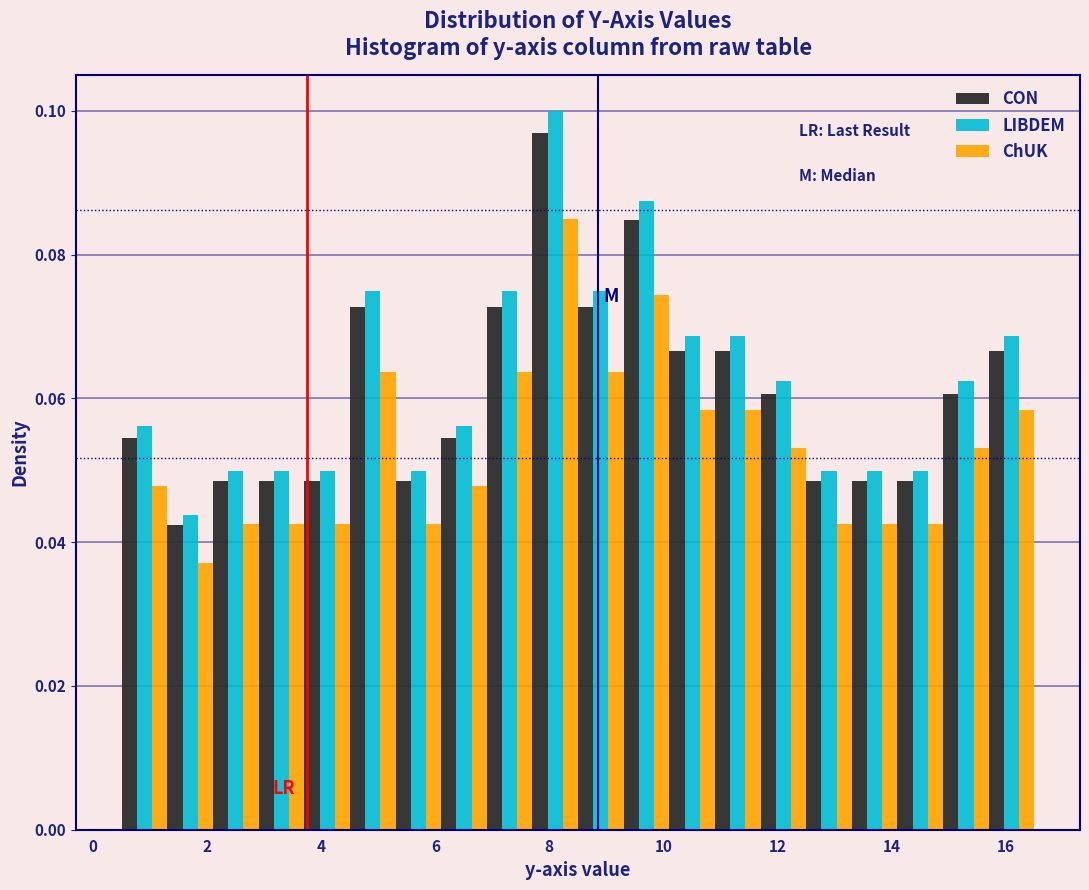

Reading left to right, list every range on the x-axis with the height of the bar of each series over it. Neither the bar edges nor the heights are printed on the chart, so give them approximately, as read against the axes.

0.6 to 1.4: CON=0.054	LIBDEM=0.056	ChUK=0.048
1.4 to 2.2: CON=0.042	LIBDEM=0.044	ChUK=0.038
2.2 to 3.0: CON=0.048	LIBDEM=0.050	ChUK=0.042
3.0 to 3.8: CON=0.048	LIBDEM=0.050	ChUK=0.042
3.8 to 4.6: CON=0.048	LIBDEM=0.050	ChUK=0.042
4.6 to 5.4: CON=0.072	LIBDEM=0.074	ChUK=0.064
5.4 to 6.2: CON=0.048	LIBDEM=0.050	ChUK=0.042
6.2 to 7.0: CON=0.054	LIBDEM=0.056	ChUK=0.048
7.0 to 7.8: CON=0.072	LIBDEM=0.074	ChUK=0.064
7.8 to 8.6: CON=0.096	LIBDEM=0.100	ChUK=0.084
8.6 to 9.4: CON=0.072	LIBDEM=0.074	ChUK=0.064
9.4 to 10.2: CON=0.084	LIBDEM=0.088	ChUK=0.074
10.2 to 11.0: CON=0.066	LIBDEM=0.068	ChUK=0.058
11.0 to 11.8: CON=0.066	LIBDEM=0.068	ChUK=0.058
11.8 to 12.6: CON=0.060	LIBDEM=0.062	ChUK=0.054
12.6 to 13.4: CON=0.048	LIBDEM=0.050	ChUK=0.042
13.4 to 14.2: CON=0.048	LIBDEM=0.050	ChUK=0.042
14.2 to 15.0: CON=0.048	LIBDEM=0.050	ChUK=0.042
15.0 to 15.8: CON=0.060	LIBDEM=0.062	ChUK=0.054
15.8 to 16.6: CON=0.066	LIBDEM=0.068	ChUK=0.058